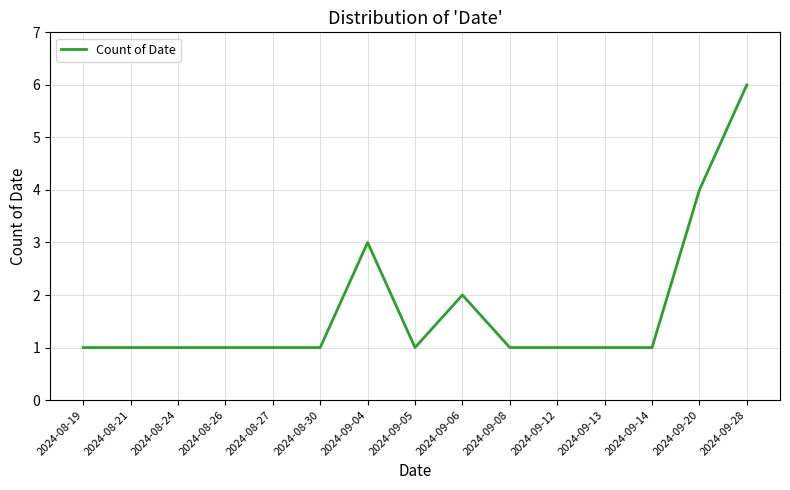

Reading right to left, what are all the values shown in this chart?

2024-09-28=6	2024-09-20=4	2024-09-14=1	2024-09-13=1	2024-09-12=1	2024-09-08=1	2024-09-06=2	2024-09-05=1	2024-09-04=3	2024-08-30=1	2024-08-27=1	2024-08-26=1	2024-08-24=1	2024-08-21=1	2024-08-19=1